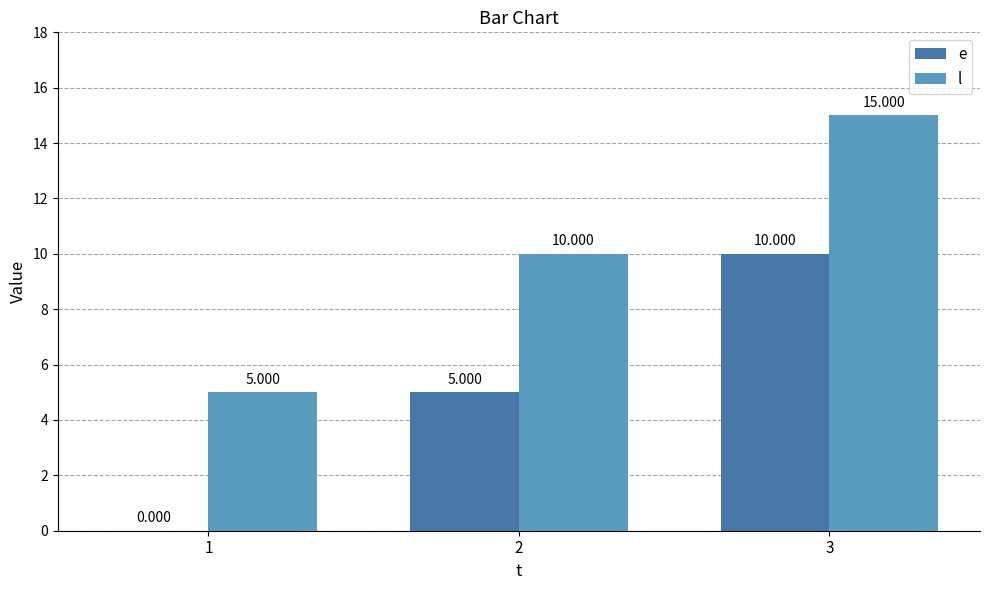

Are the bars horizontal?

No